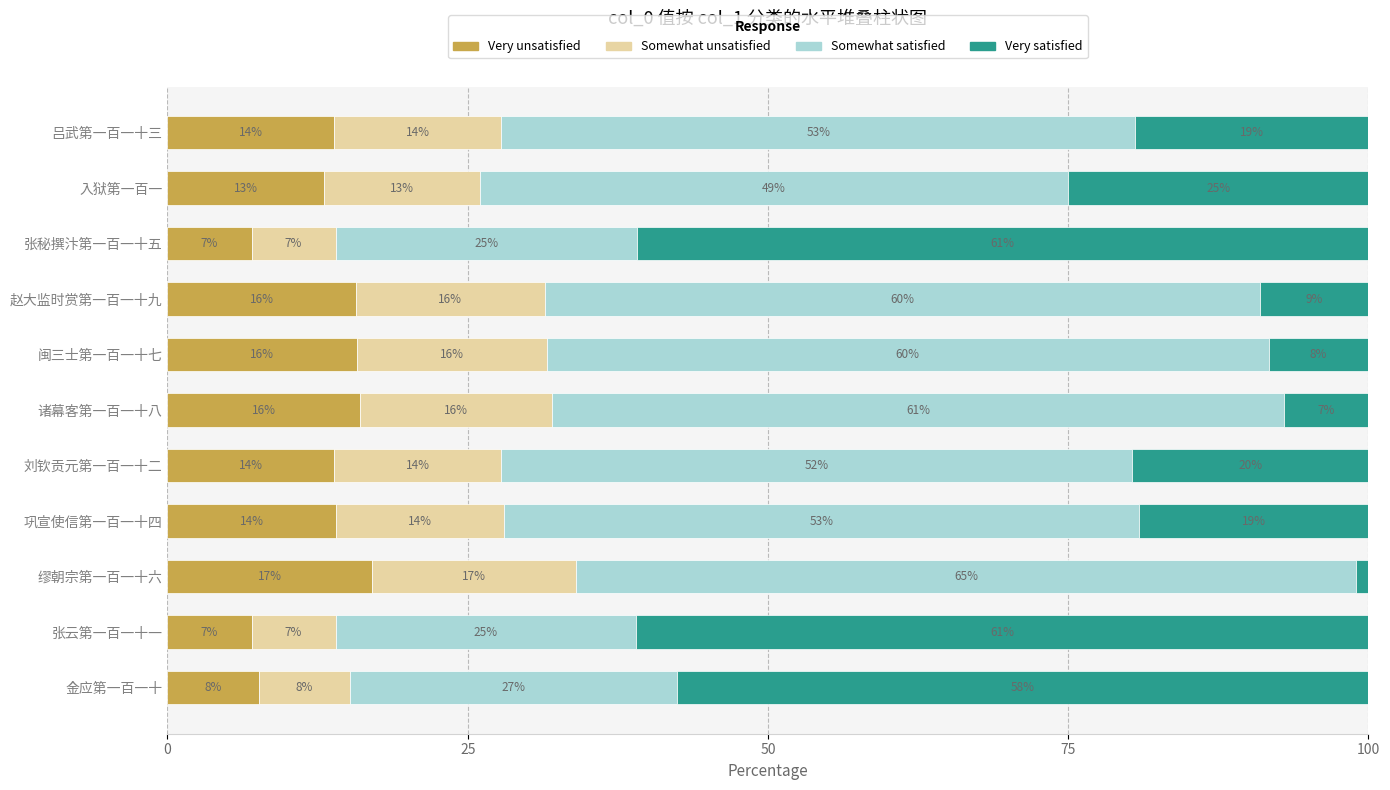

What is the sum of the Very unsatisfied values at 张云第一百一十一 and 巩宣使信第一百一十四?

21.0